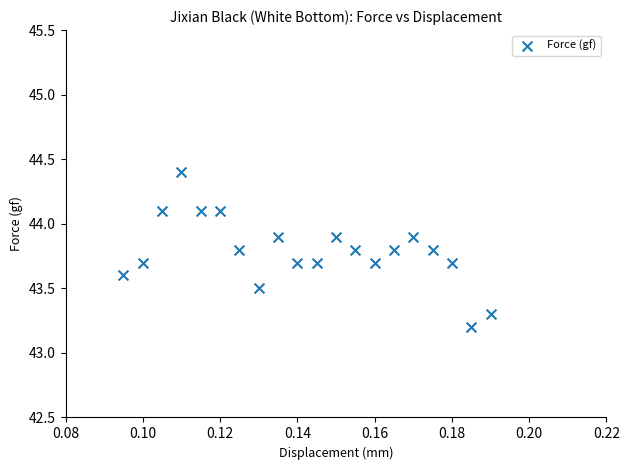

What Y value in the scatter plot is closest to 43?

43.2